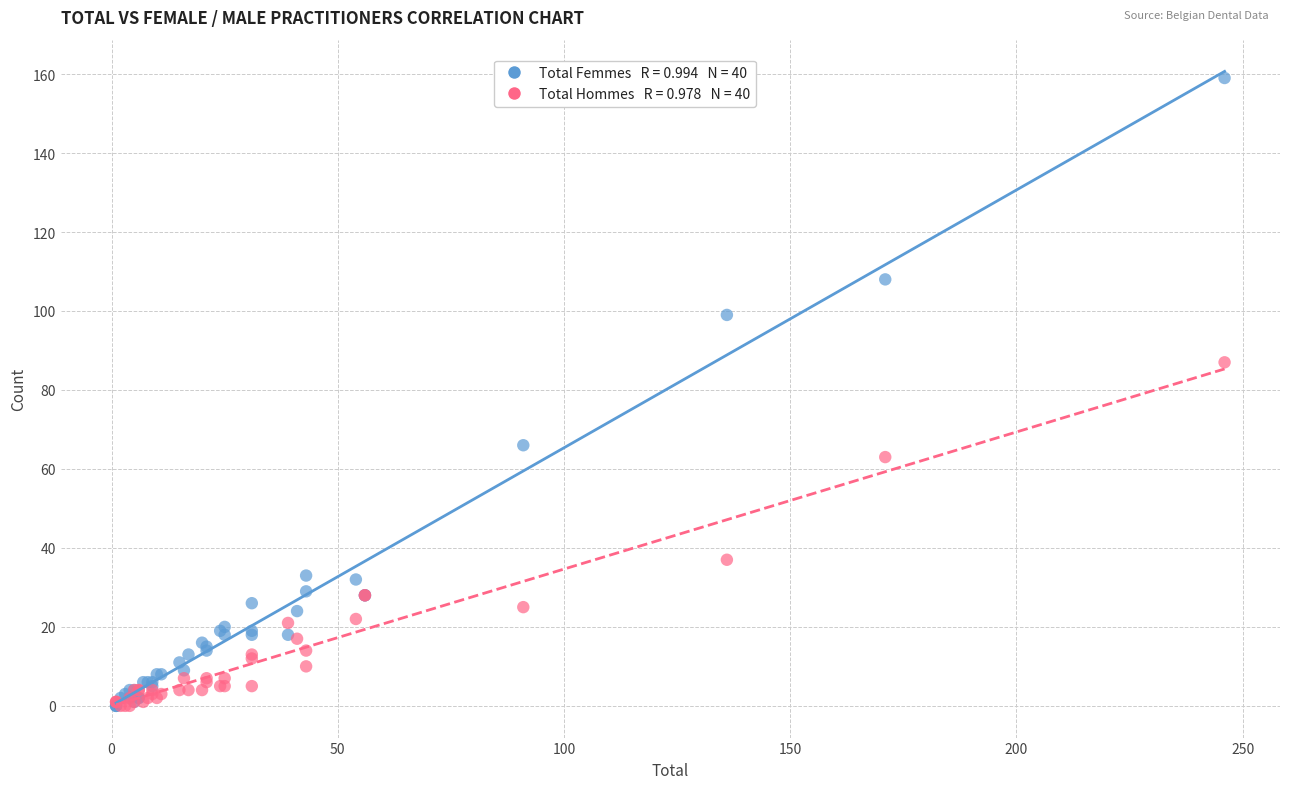

Across all series, what Y value is closest to 79?

87